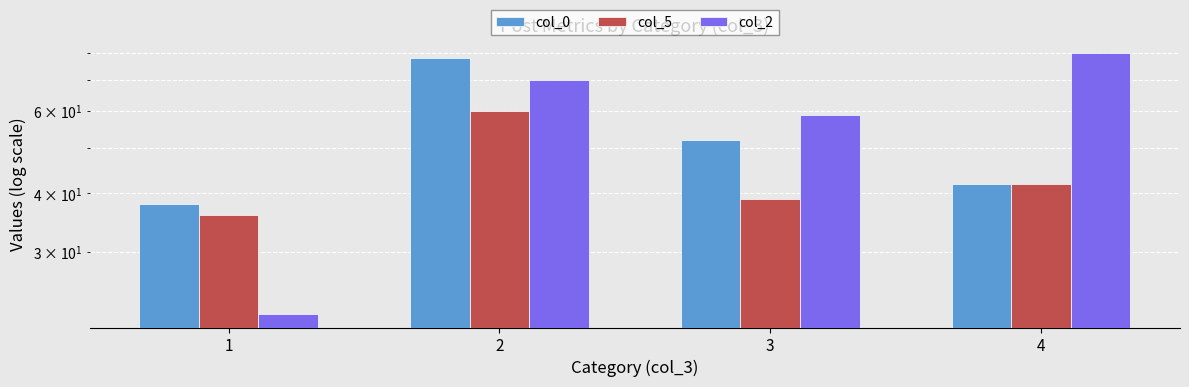

How many groups of bars are there?

4